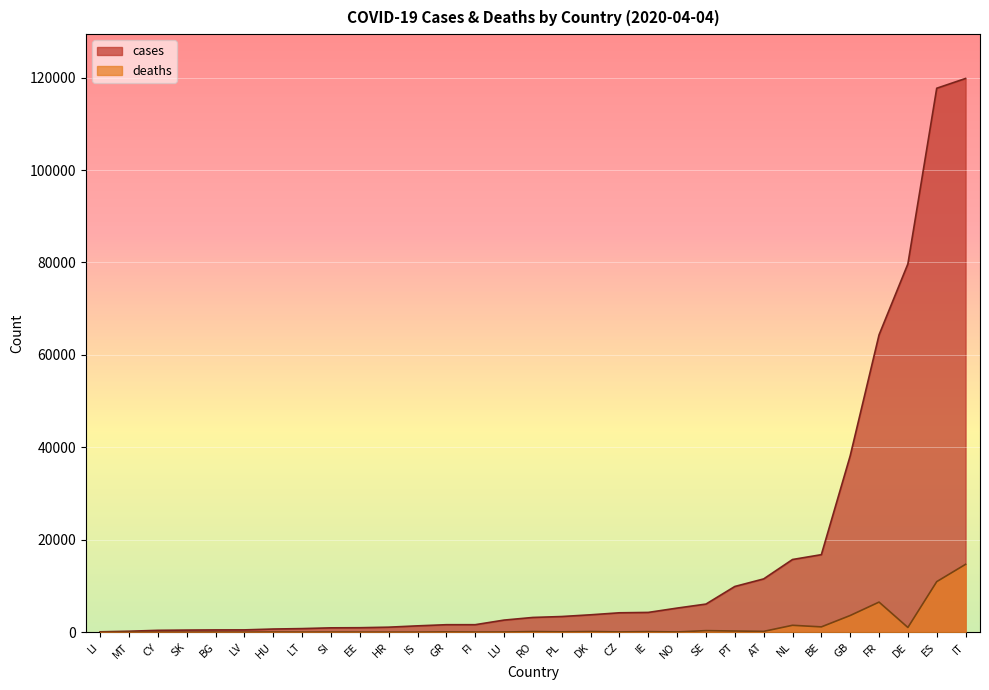

At which label does deaths first exceed 53?

GR